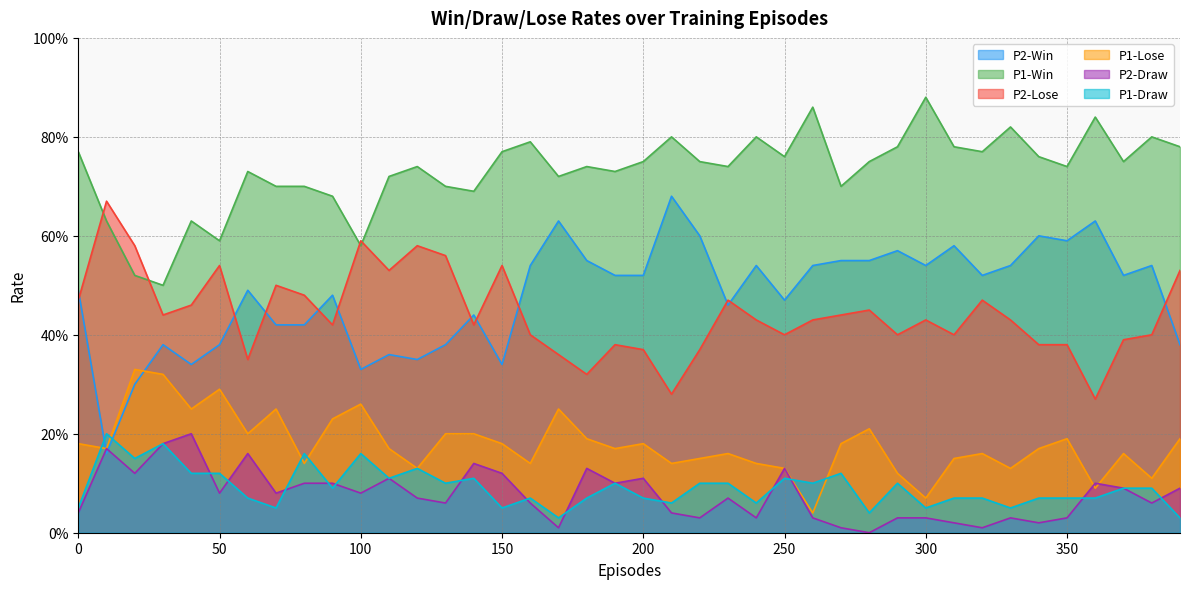

Is it true that P1-Lose equals 0.3 at 230?

False